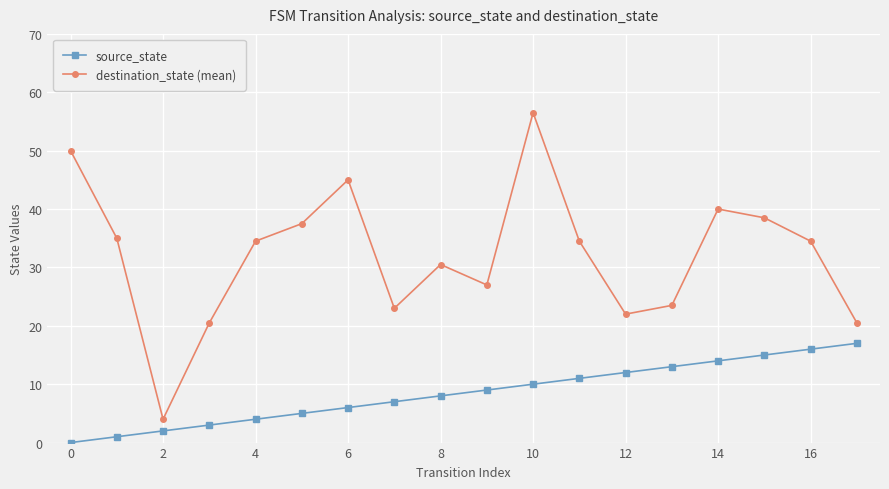

Rank the series by their average value, from lowest to highest.

source_state, destination_state (mean)